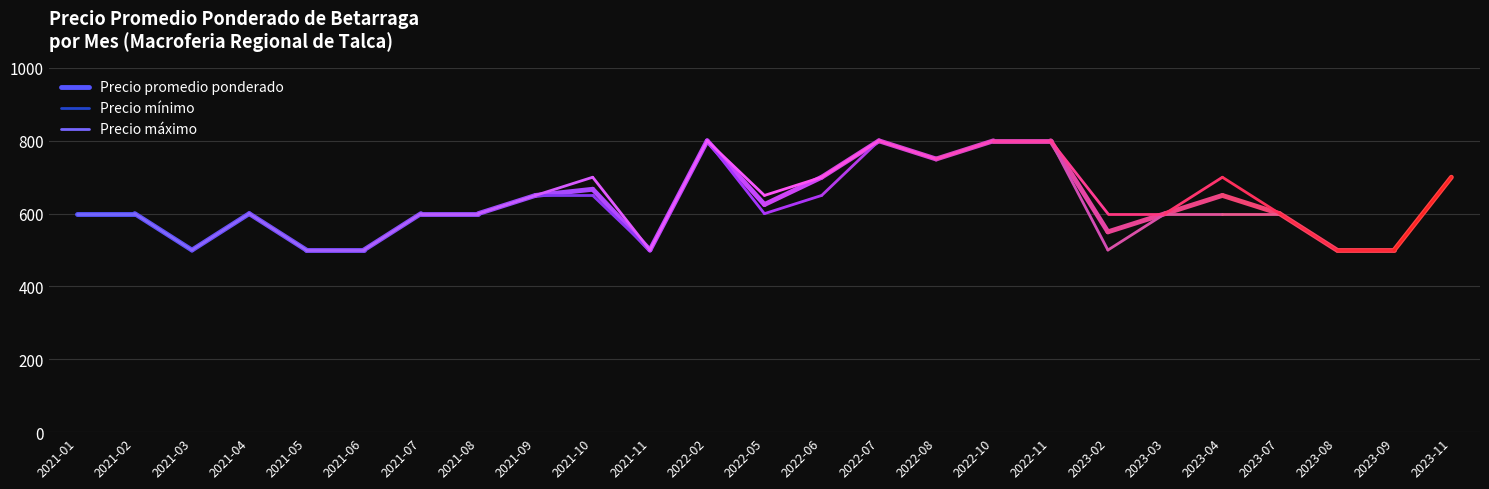

Count the number of data series in this chart.

3